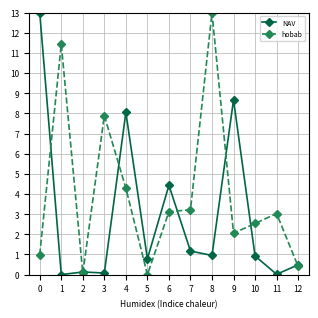

What is the average value of the NAV series?

3.0